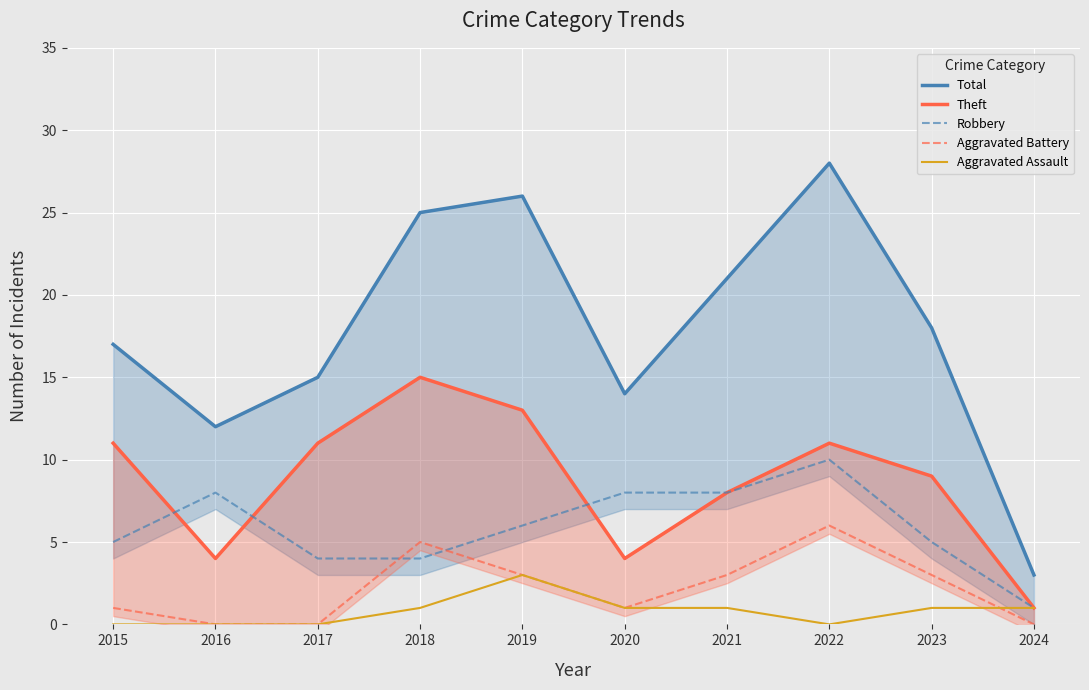

How many interior local peaks does the Theft series have?

2